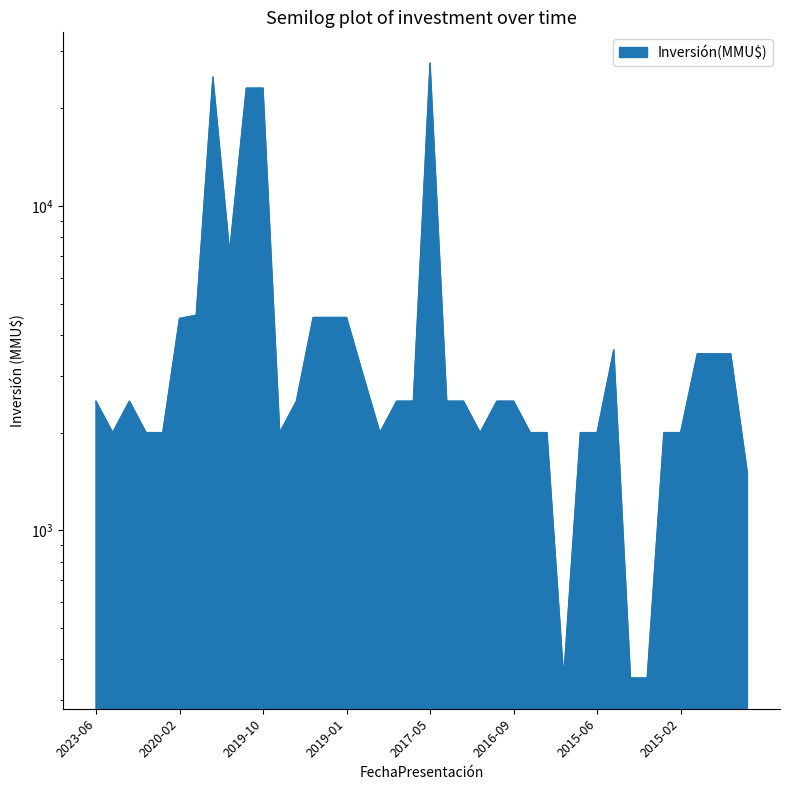

At which label is the value closest to 13975?

2019-11